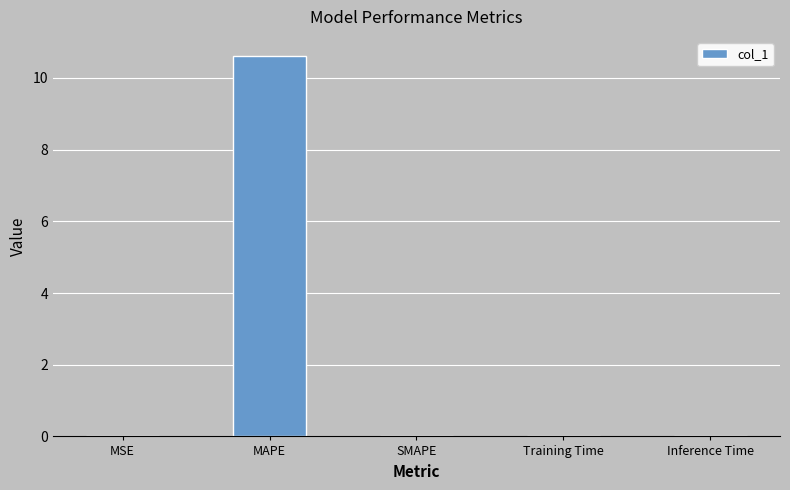

Are the bars grouped side by side (vs. stacked)?

No